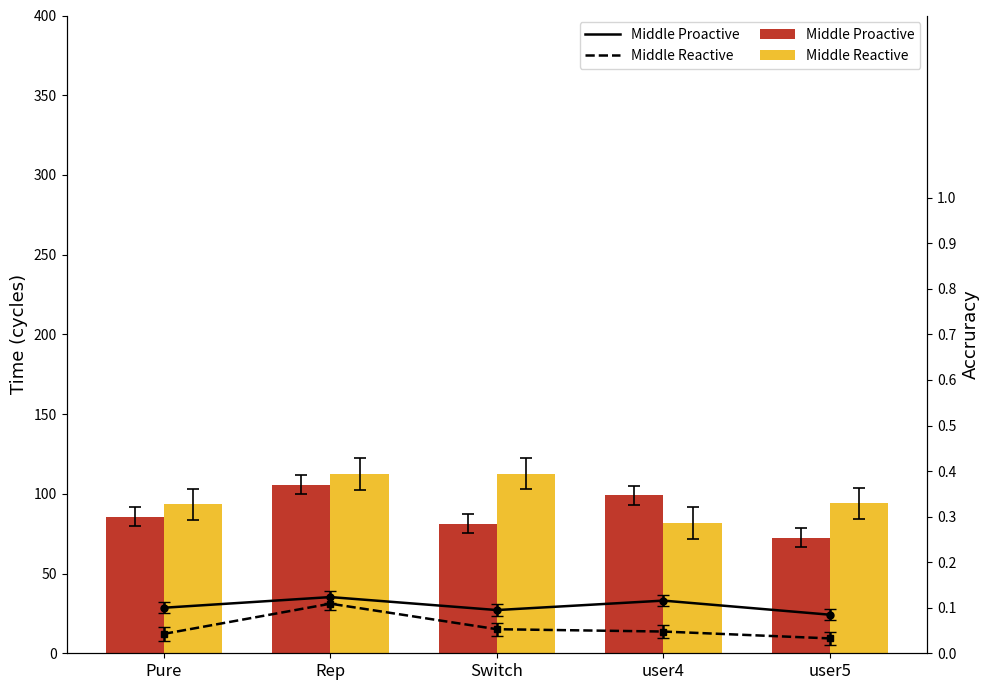

Reading left to right, what are all the values shown in this chart?

Middle Proactive: Pure=85.7	Rep=105.8	Switch=81.3	user4=99.1	user5=72.6
Middle Reactive: Pure=93.5	Rep=112.6	Switch=112.7	user4=81.8	user5=94.0